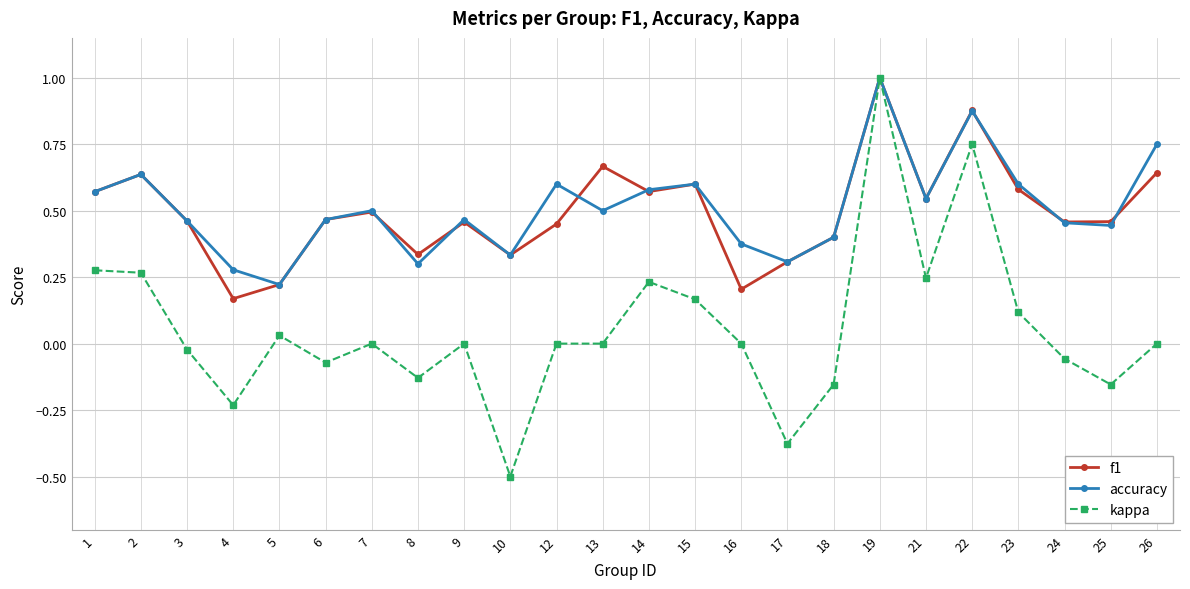

At which category does kappa reach its first local valley?

4